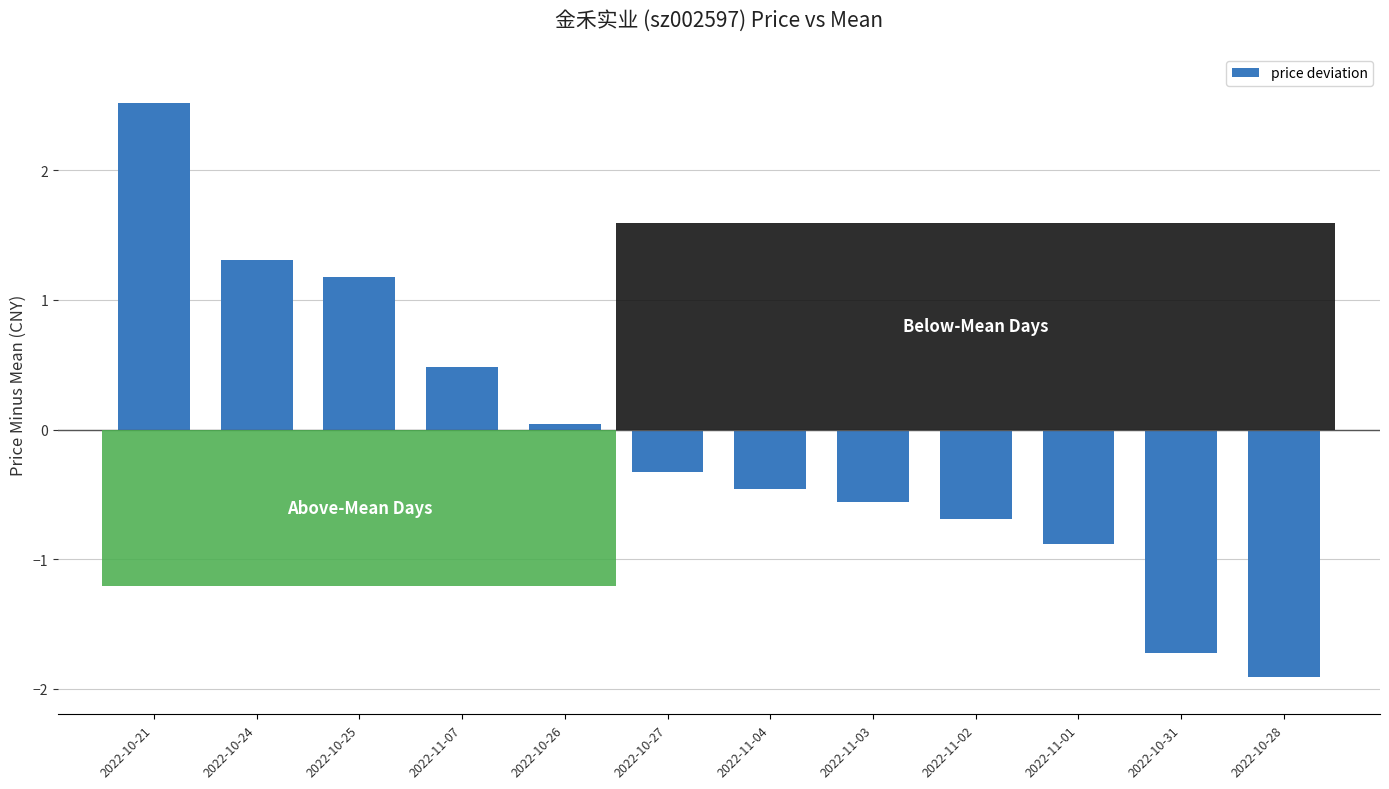

At which label is the value closest to 0?

2022-10-26